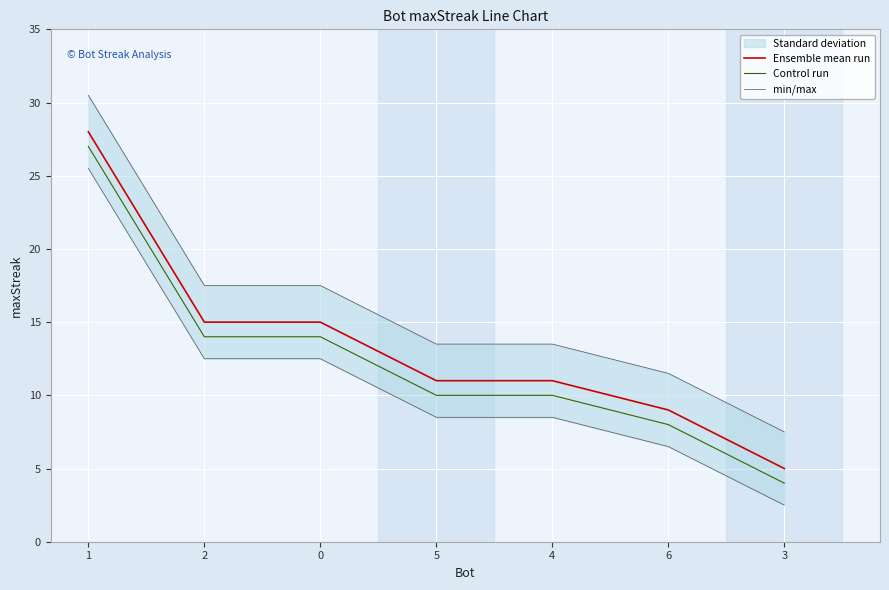

True or false: Ensemble mean run and min/max cross at least once.

False